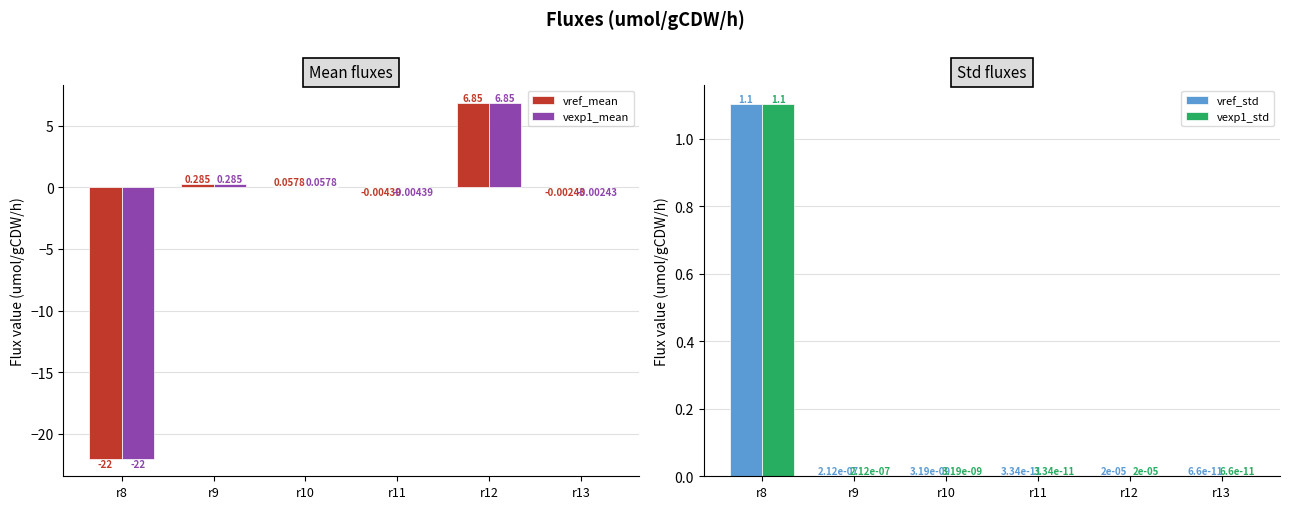

Reading left to right, transcribe all the data shown in this chart.

vref_mean: r8=-22.0	r9=0.3	r10=0.1	r11=-0.0	r12=6.8	r13=-0.0
vexp1_mean: r8=-22.0	r9=0.3	r10=0.1	r11=-0.0	r12=6.8	r13=-0.0
vref_std: r8=1.1	r9=0.0	r10=0.0	r11=0.0	r12=0.0	r13=0.0
vexp1_std: r8=1.1	r9=0.0	r10=0.0	r11=0.0	r12=0.0	r13=0.0